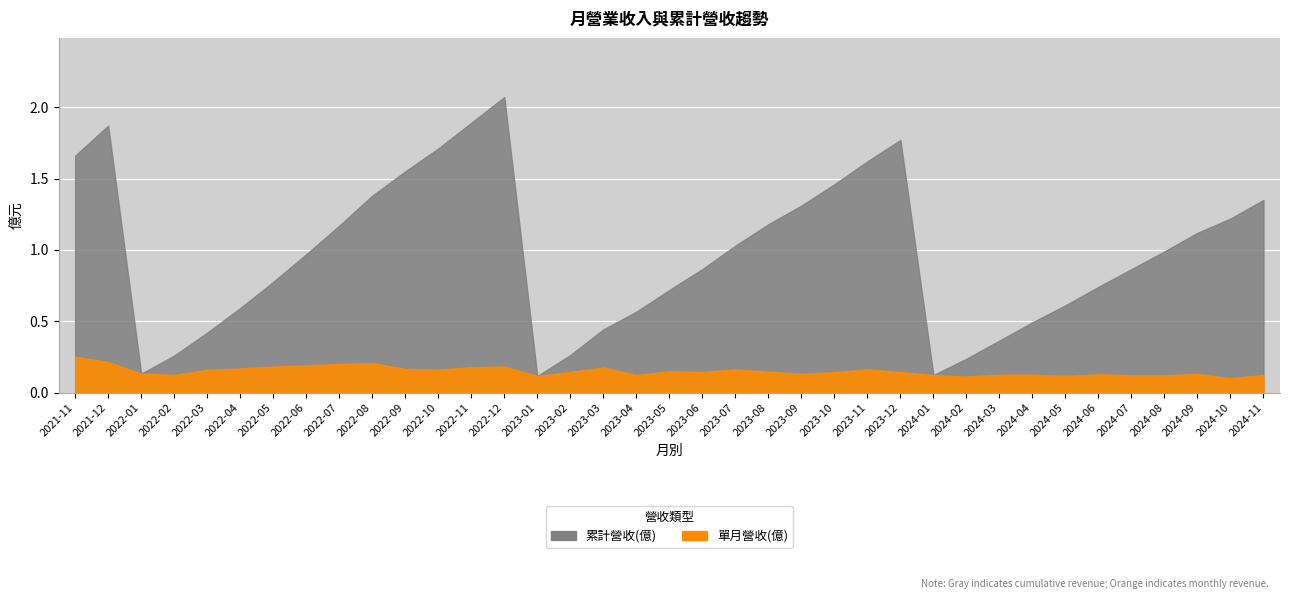

List the series in order of their peak value, lowest first.

單月營收(億), 累計營收(億)